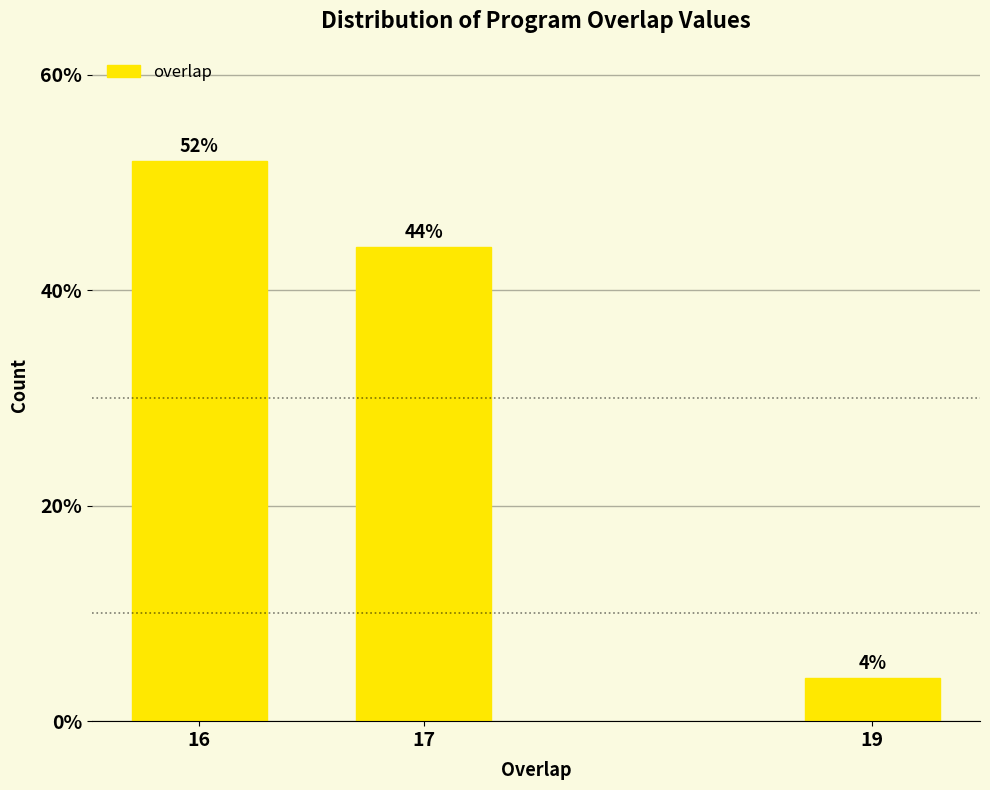

Reading left to right, transcribe all the data shown in this chart.

52	44	4